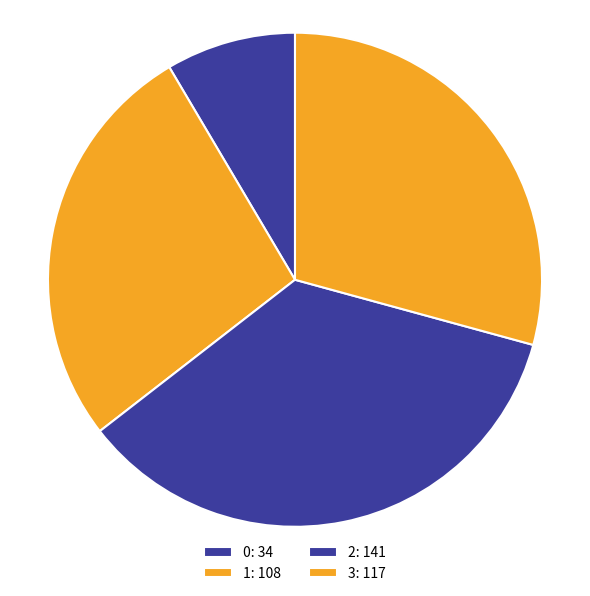

To the nearest percent, what portion does 3 represent?

29%